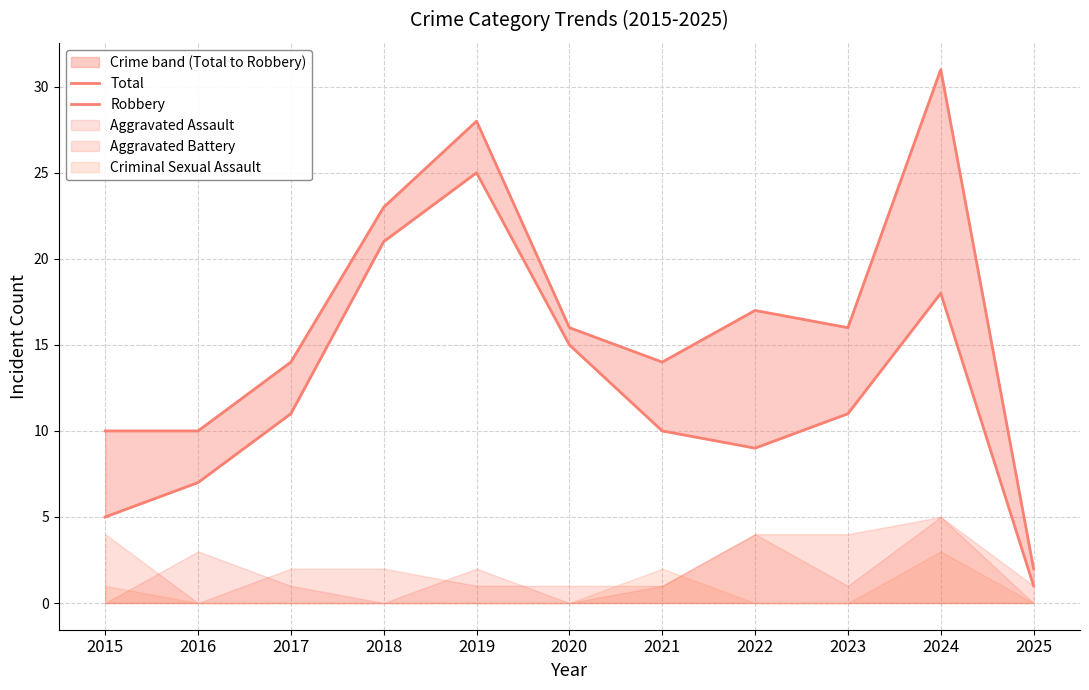

What is the average value of the Total series?

16